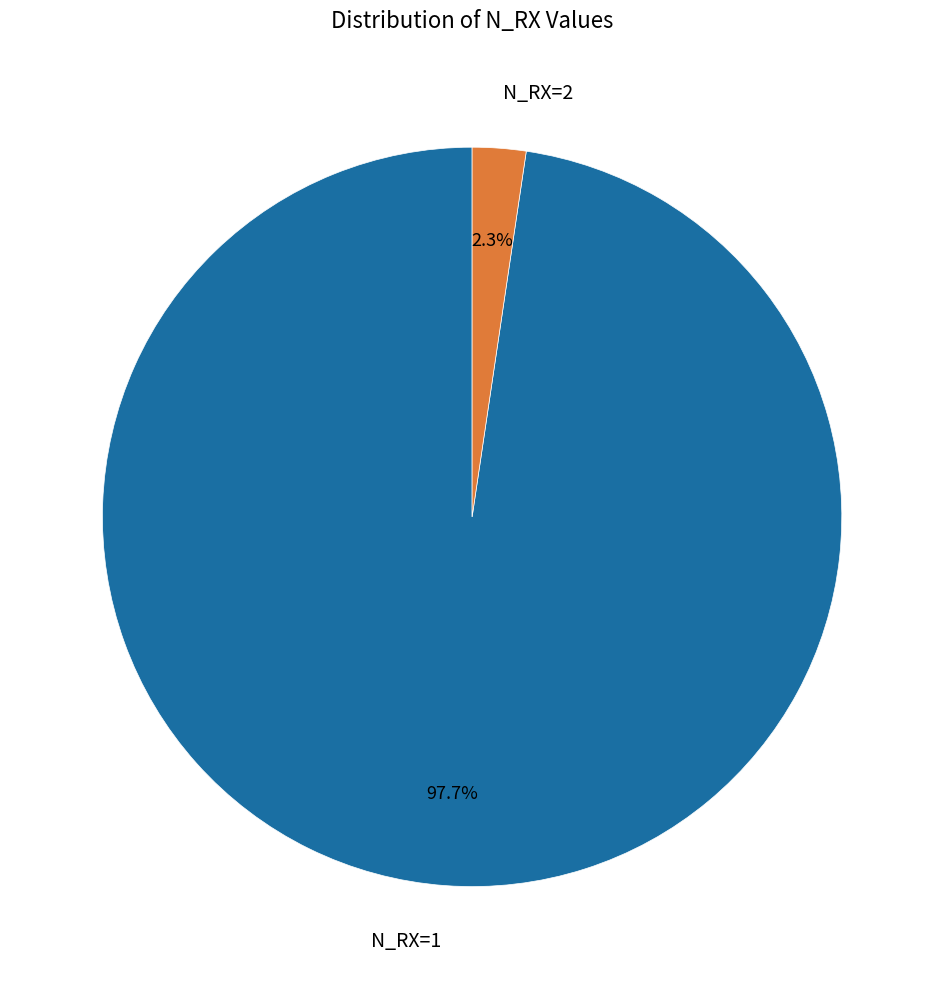

What is the total percentage of N_RX=1 and N_RX=2?

100.0%